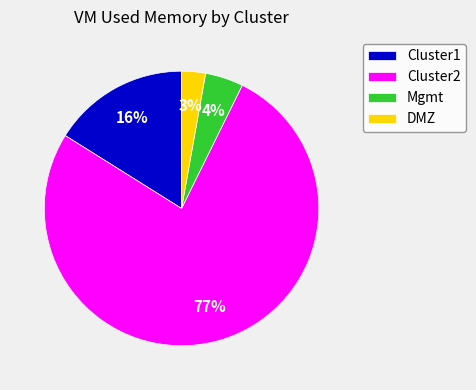

Count the number of slices in the pie.

4